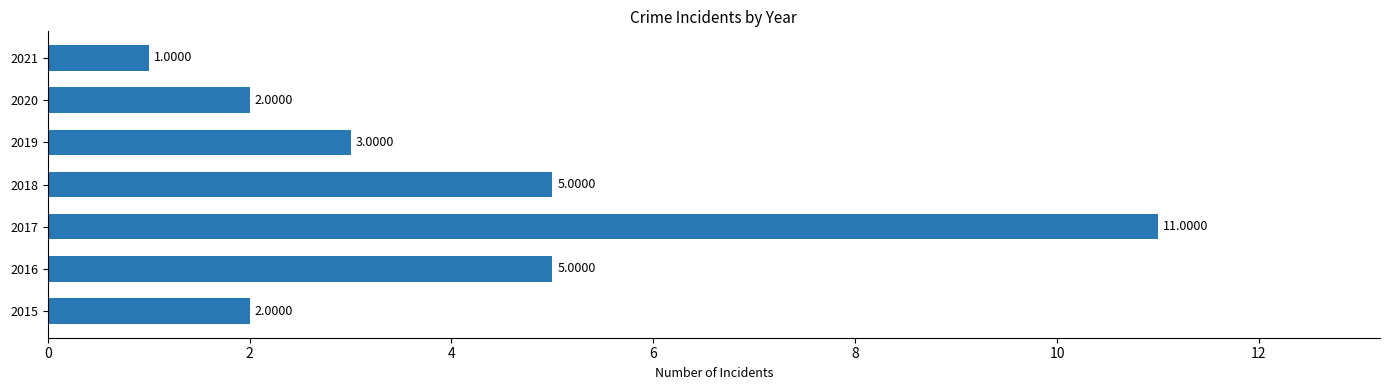

What is the sum of all values?

29